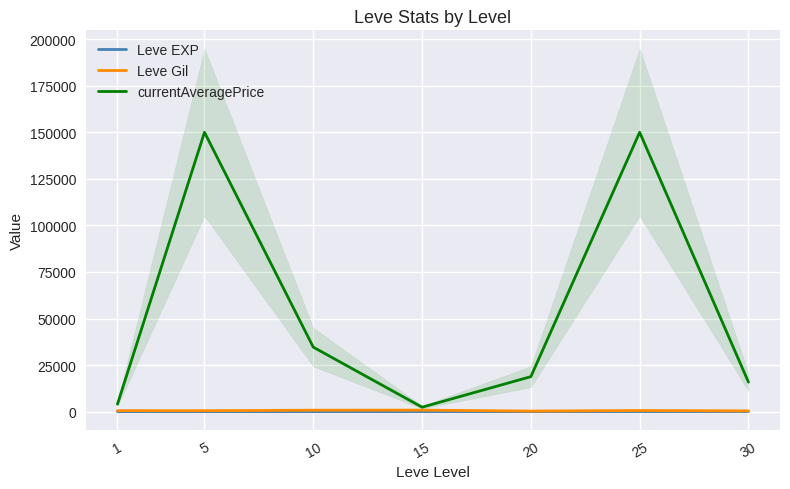

Is it true that currentAveragePrice equals 11561.2 at 20?

False